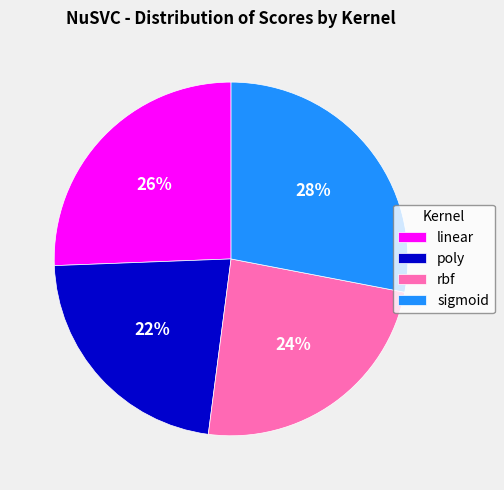

To the nearest percent, what percentage of the pie is poly?

22%